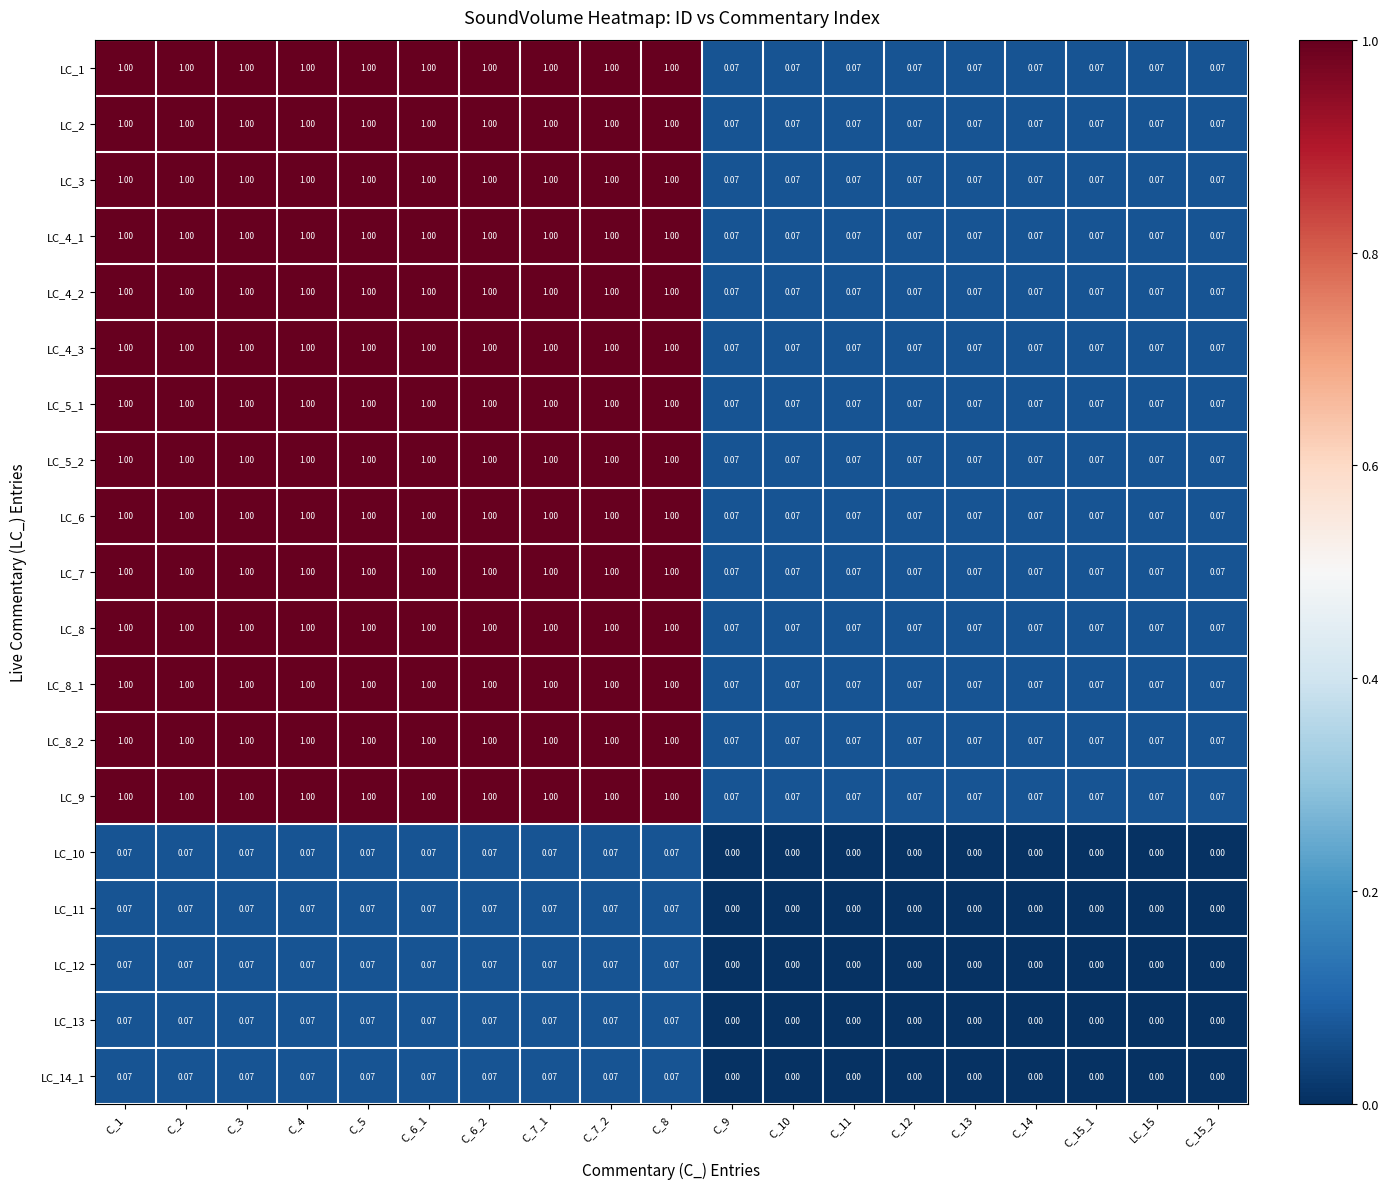

How many data points in LC_8_2 are less than 1?

9